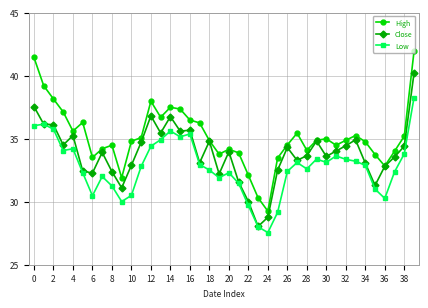

True or false: Close has more than 1 interior local peaks.

True